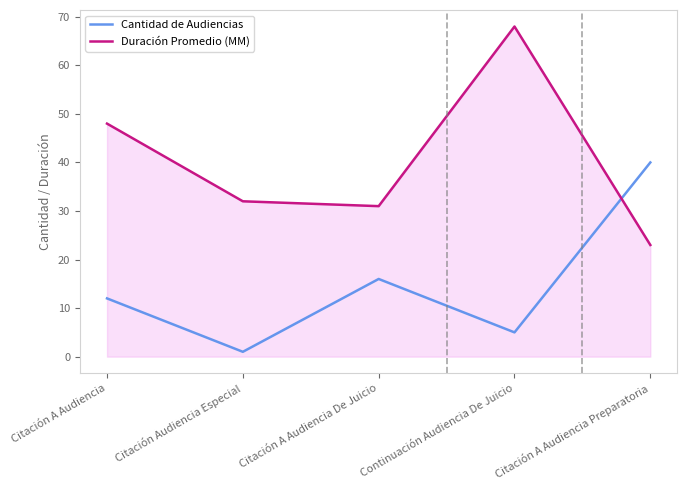

After their last crossing, which series has the higher values: Cantidad de Audiencias or Duración Promedio (MM)?

Cantidad de Audiencias